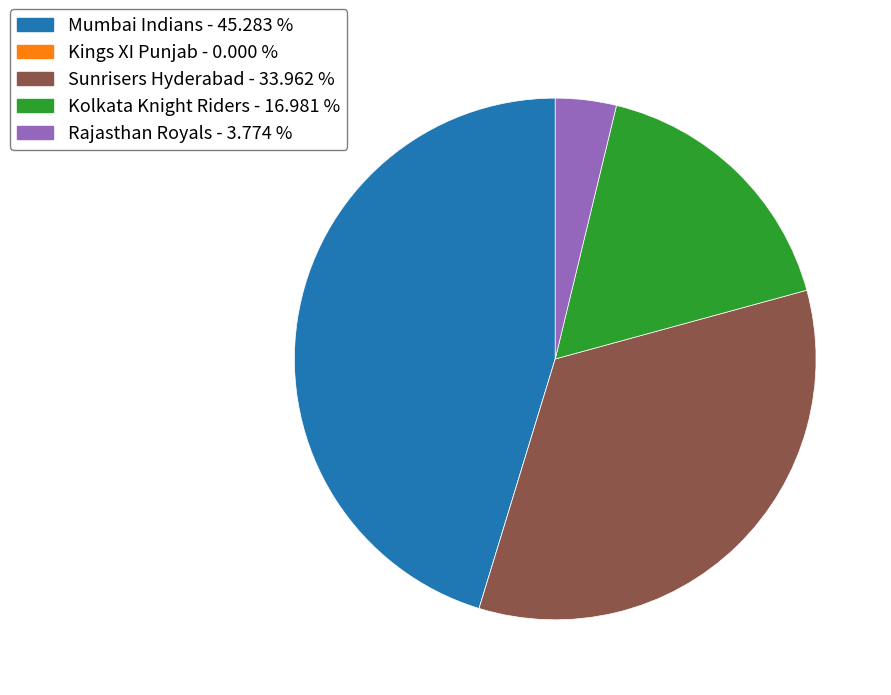

What is the largest slice in the pie chart?

Mumbai Indians